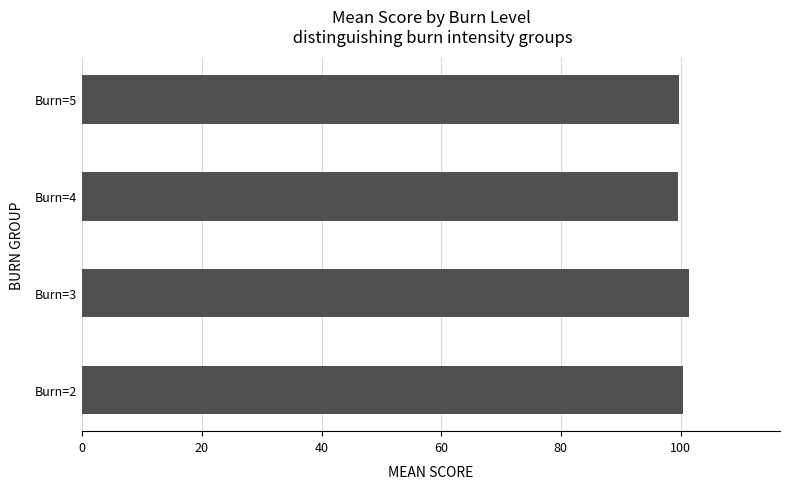

What is the average value?

100.3